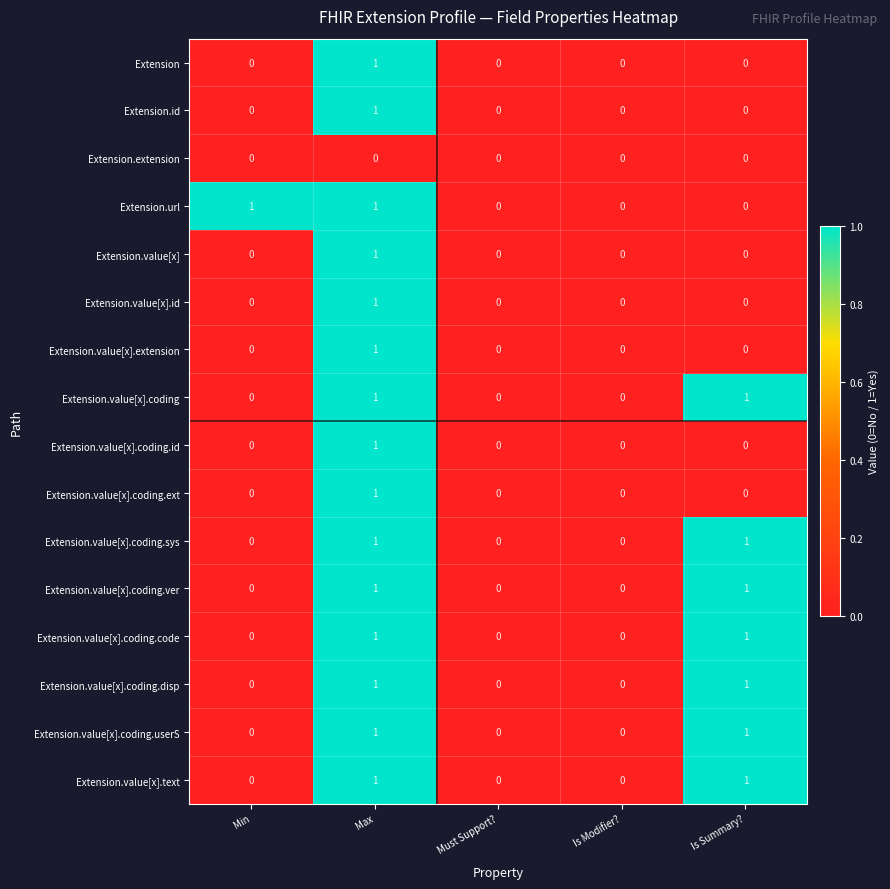

True or false: Extension.value[x].coding.disp has a value of -1 at Is Modifier?.

False